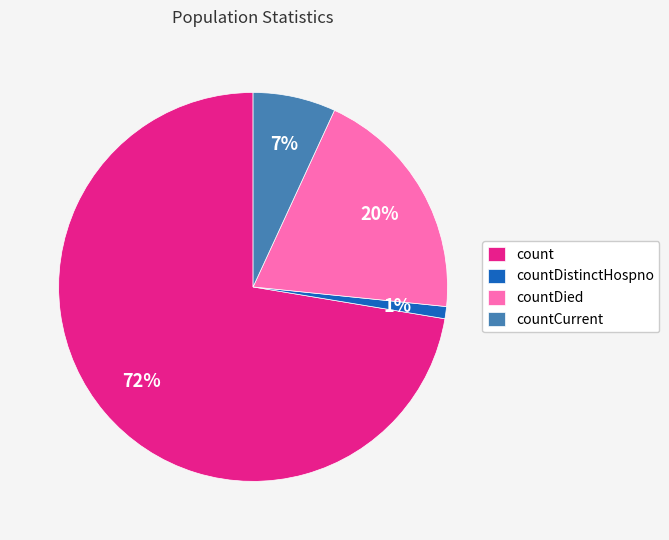

To the nearest percent, what is the combined percentage of countDied and countCurrent?

27%